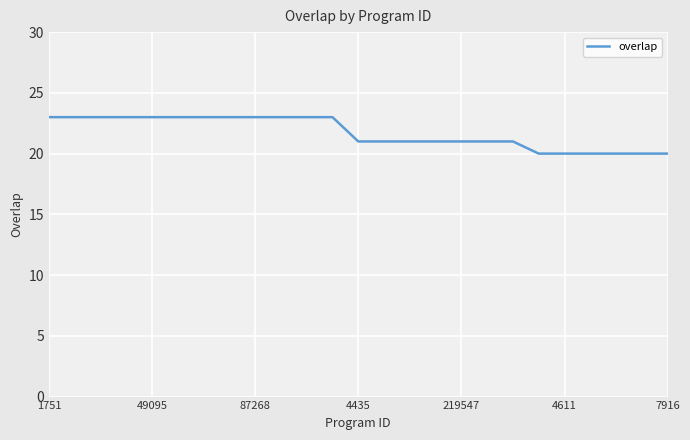

What is the difference between the maximum and minimum values?

3